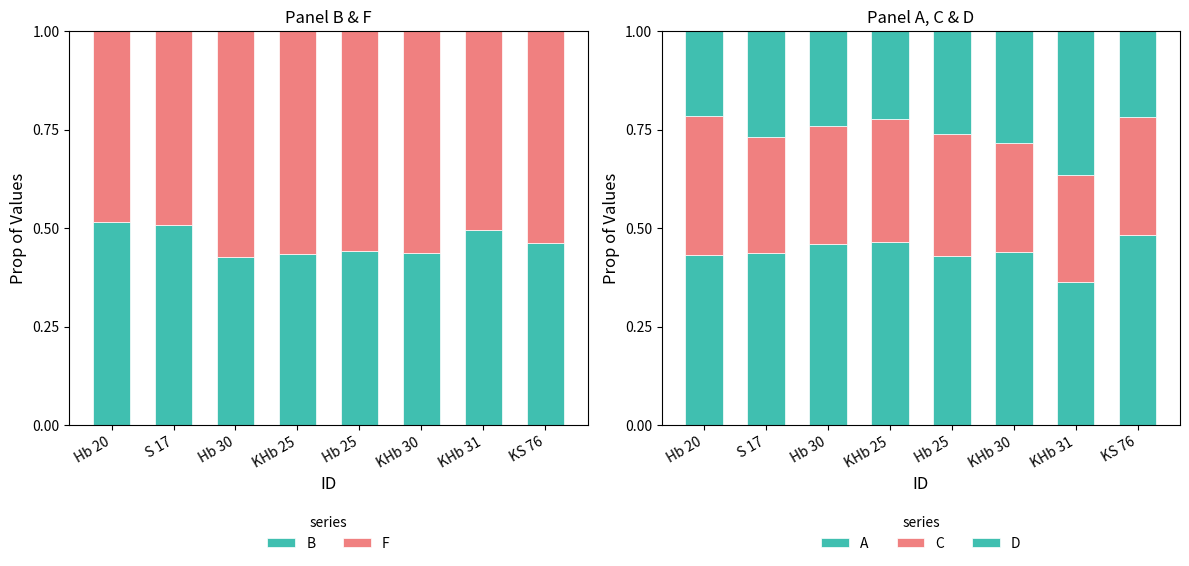

What is the difference between the maximum and second lowest values in the B series?

0.1